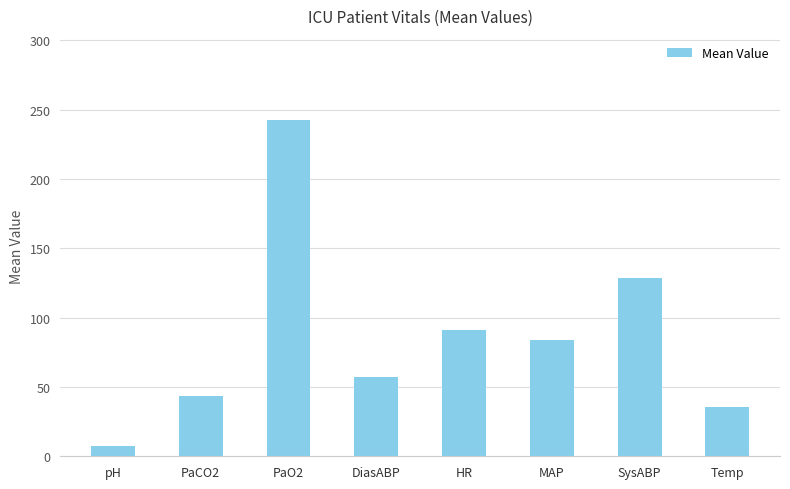

What is the difference between the maximum and minimum values?

235.1